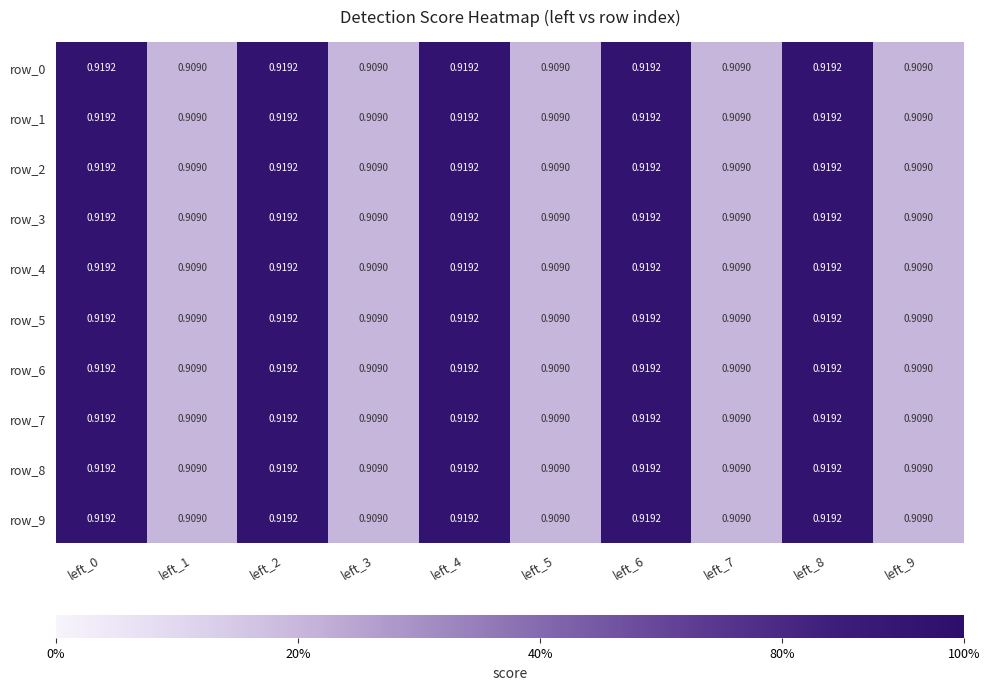

Is the value of row_0 at left_0 greater than the value of row_6 at left_1?

Yes